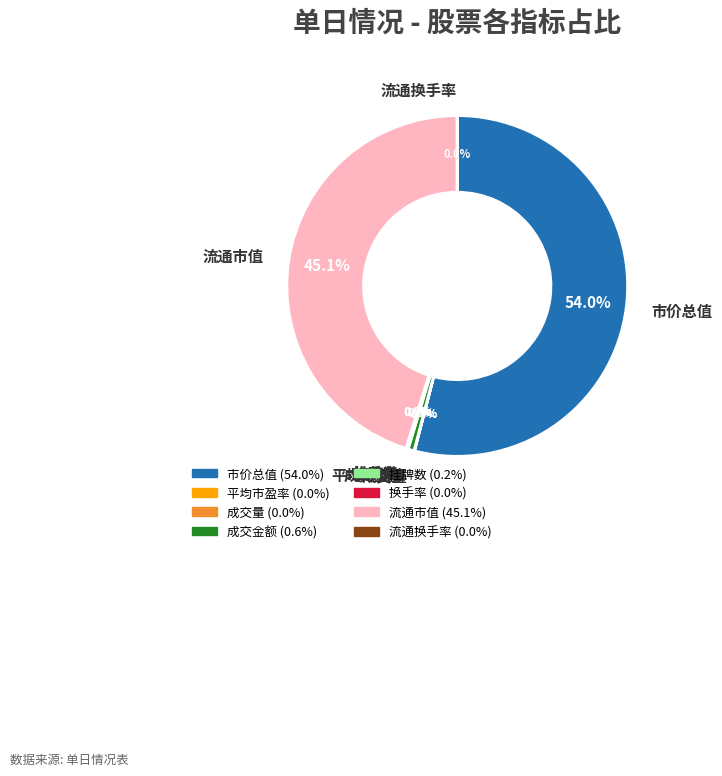

What is the largest slice in the pie chart?

市价总值